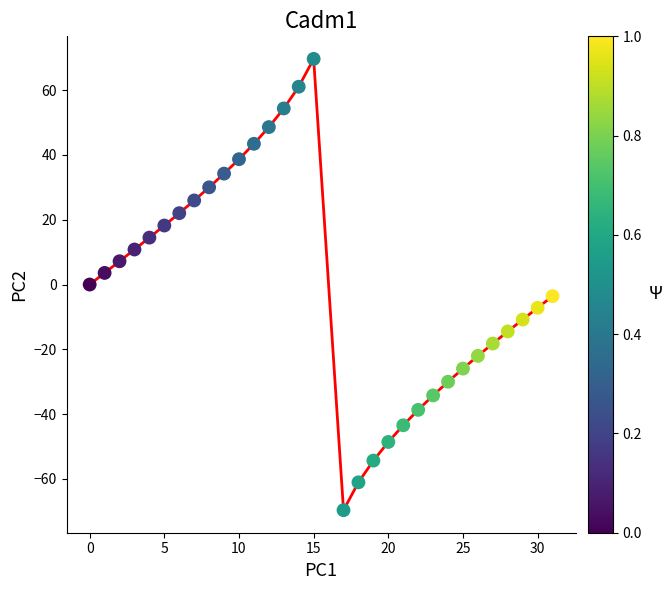

What is the range of Y values (max minus min)?

139.3